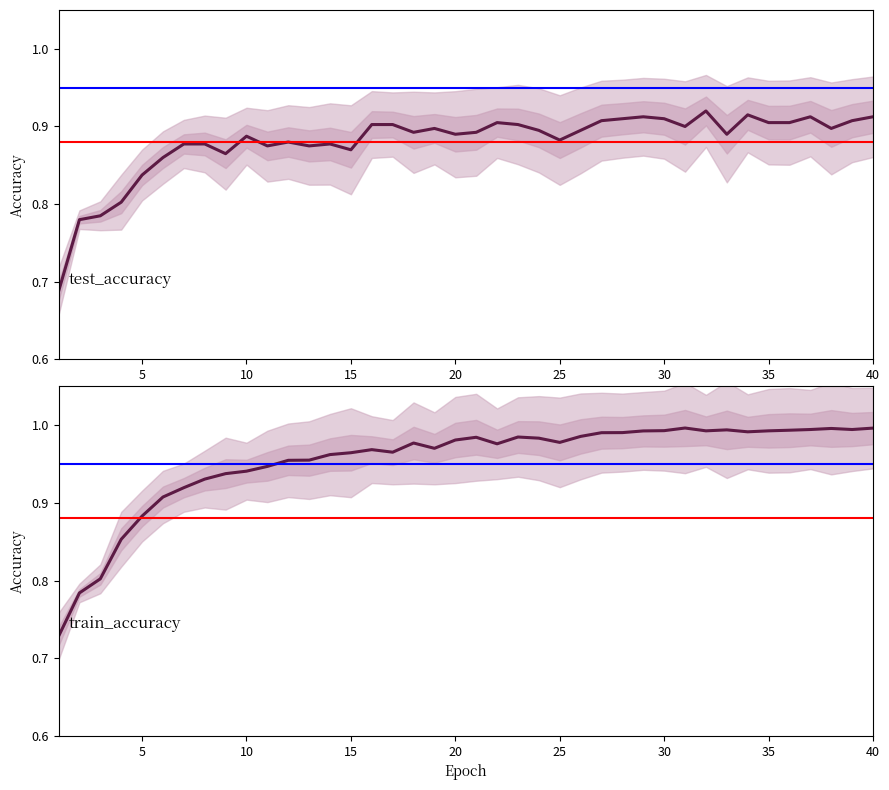

The value of train_accuracy at 35 is 1.4. True or false?

False